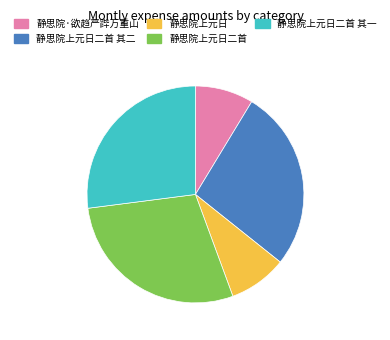

How many segments does this pie chart have?

5